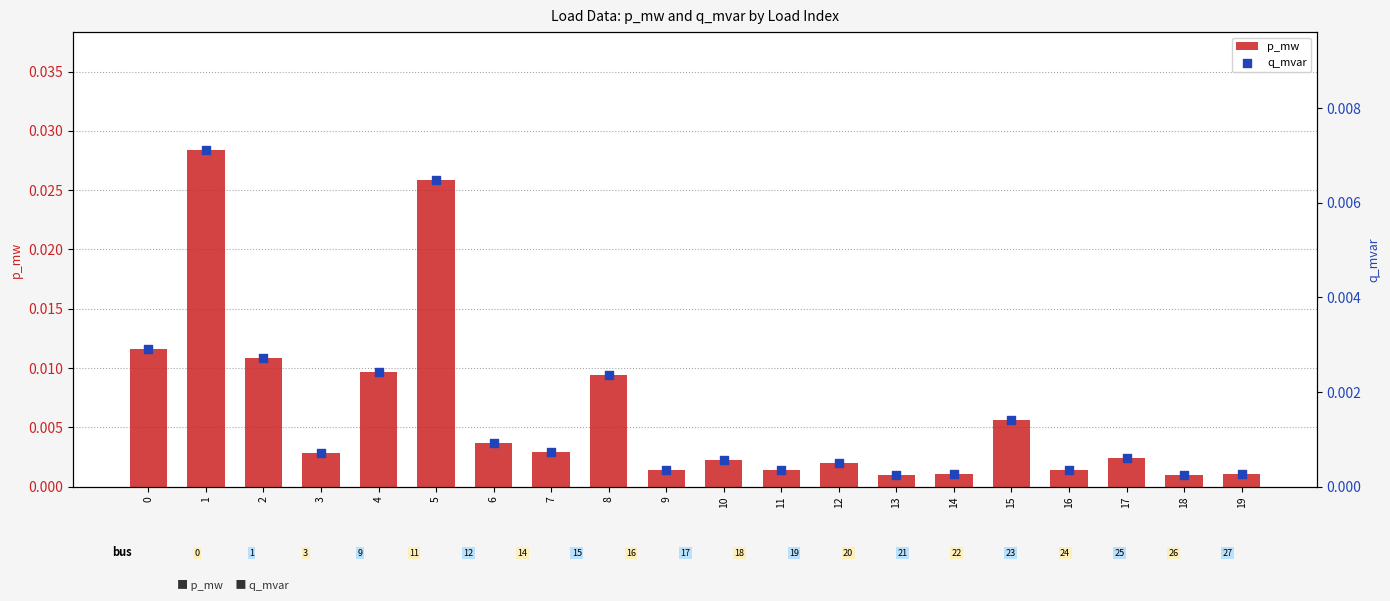

At how many categories does at least one series exceed 0?

20